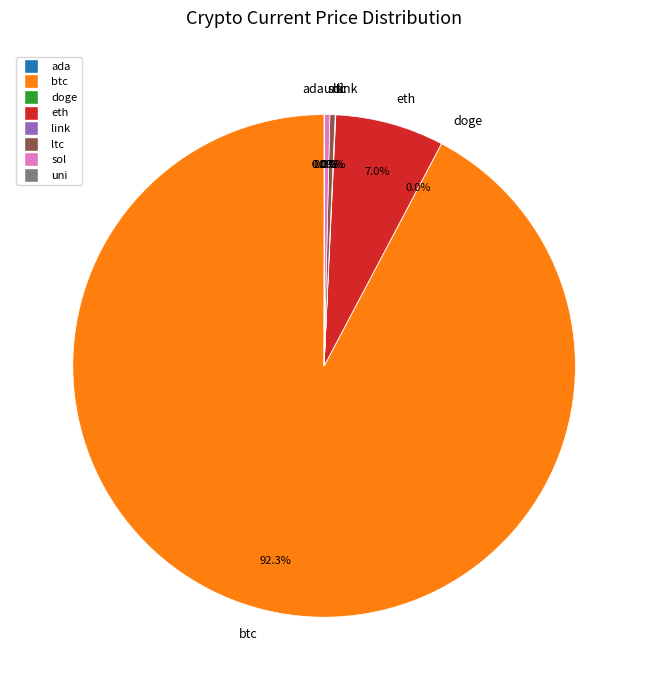

True or false: ltc accounts for 0% of the total.

True